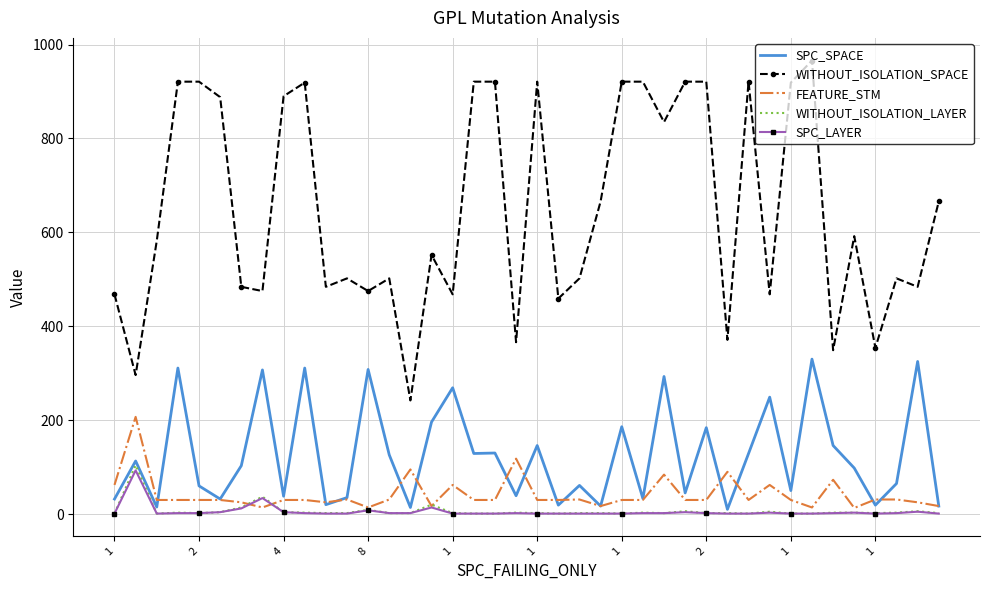

What is the sum of all SPC_LAYER values?

224